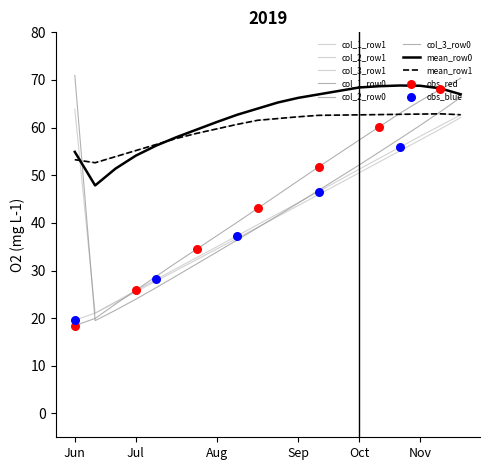

Is this an area chart (filled region under the line)?

No